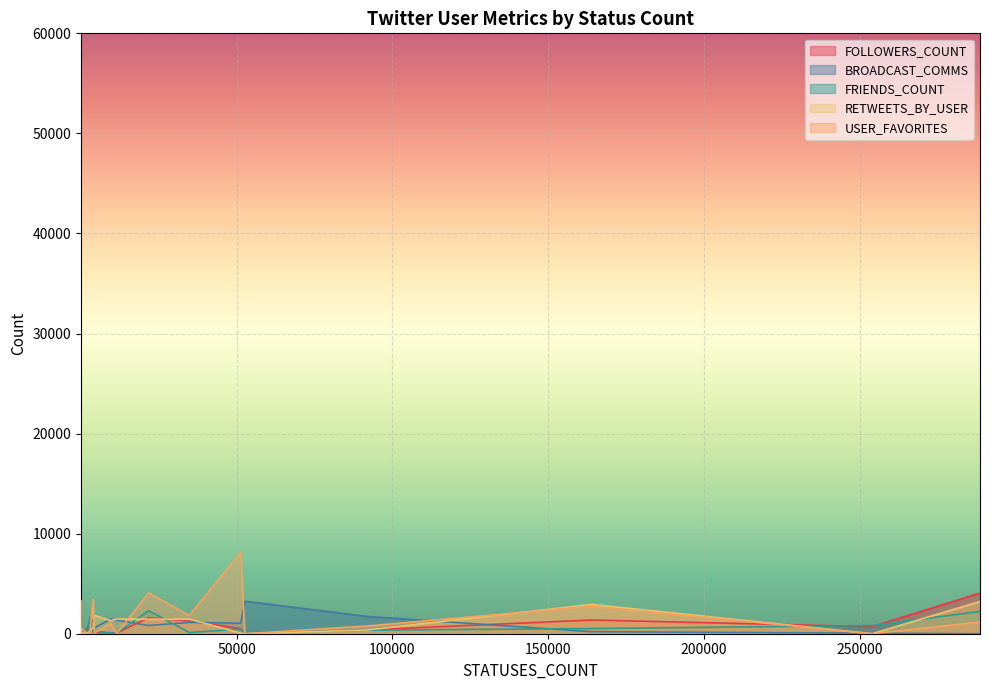

At which category is the sum across all series the highest?

288599